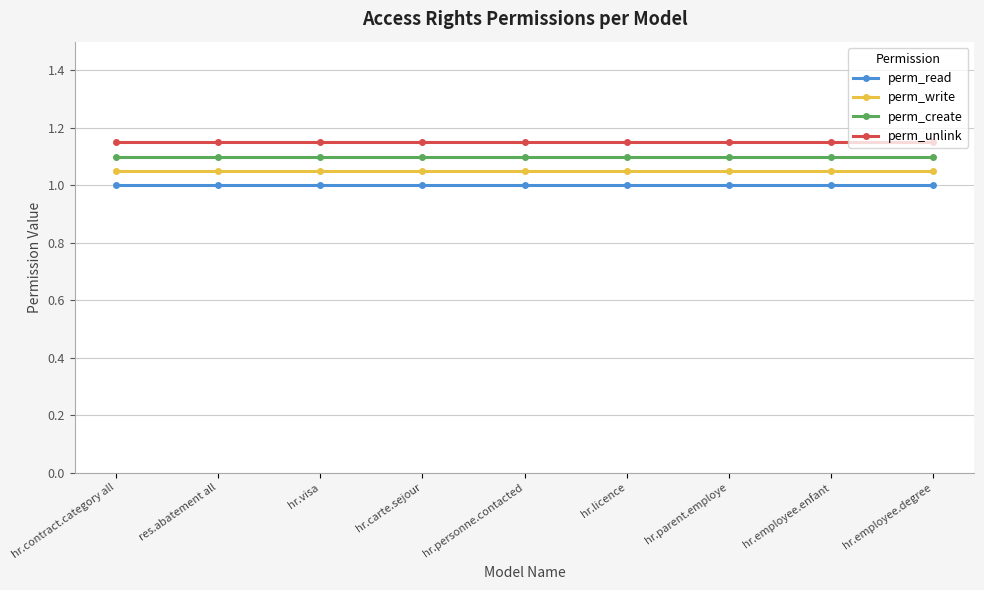

What is the average value of the perm_read series?

1.0